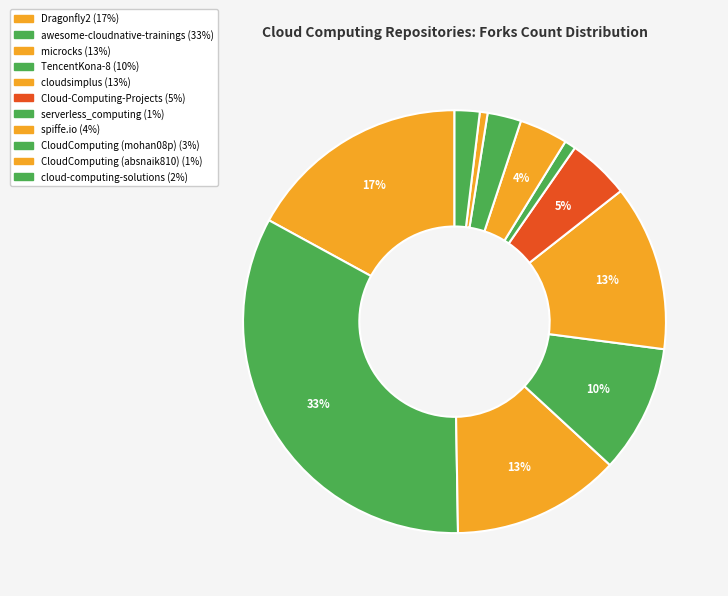

To the nearest percent, what portion does Cloud-Computing-Projects represent?

5%